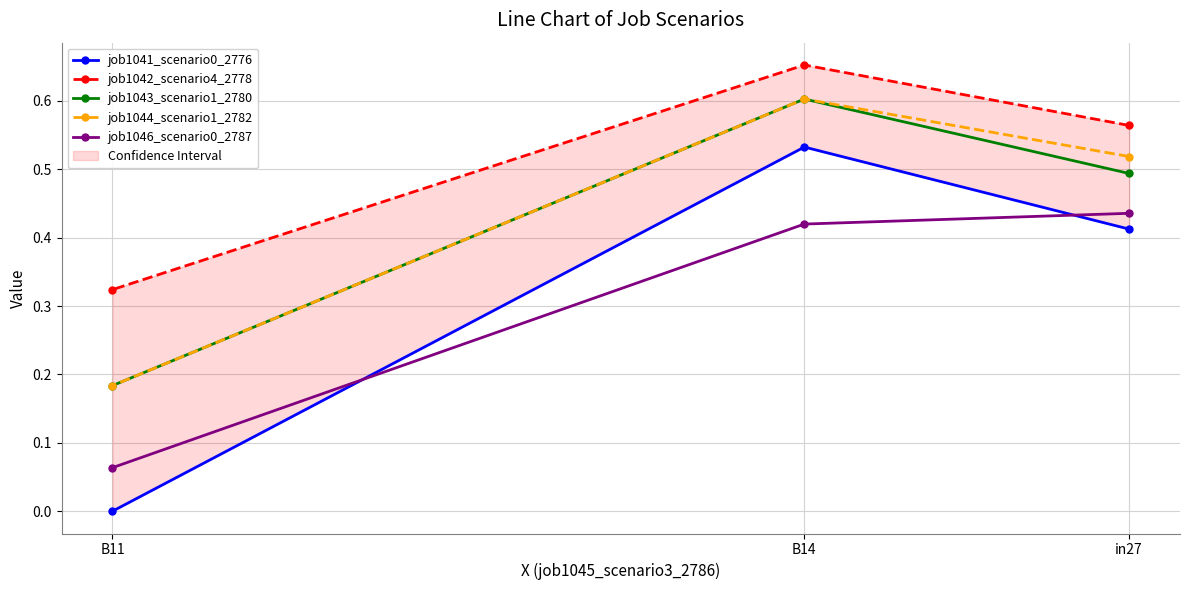

True or false: job1041_scenario0_2776 has a value of 0.7 at B14.

False